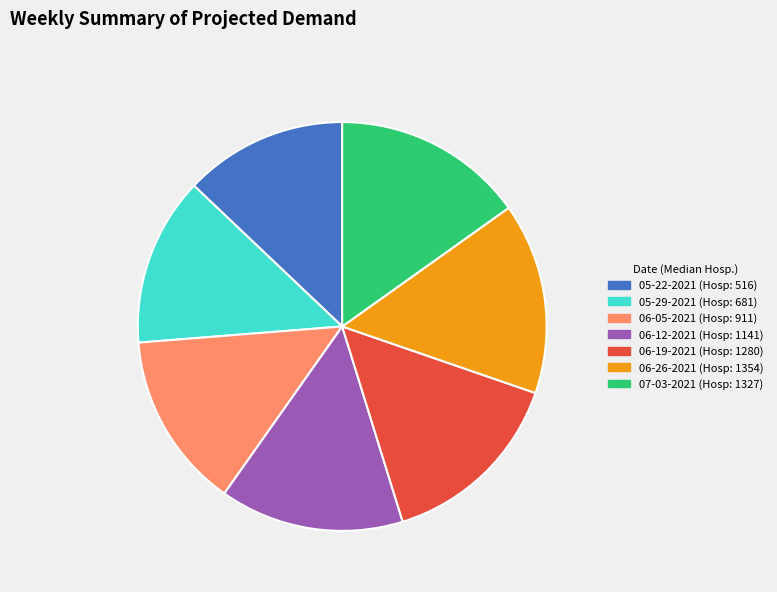

Is it true that 05-29-2021 is 21% of the pie?

False